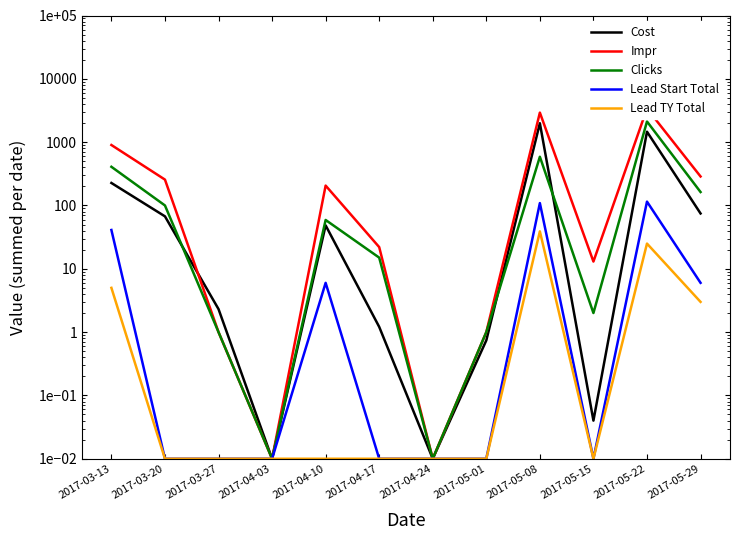

Reading left to right, what are all the values shown in this chart?

Cost: 226.6	67.3	2.3	0.0	48.5	1.2	0.0	0.7	1989.3	0.0	1460.8	74.8
Impr: 901.0	256.0	1.0	0.0	206.0	22.0	0.0	1.0	2928.0	13.0	3392.0	287.0
Clicks: 408.0	100.0	1.0	0.0	59.0	15.0	0.0	1.0	588.0	2.0	2118.0	163.0
Lead Start Total: 41.0	0.0	0.0	0.0	6.0	0.0	0.0	0.0	109.0	0.0	115.0	6.0
Lead TY Total: 5.0	0.0	0.0	0.0	0.0	0.0	0.0	0.0	39.0	0.0	25.0	3.0